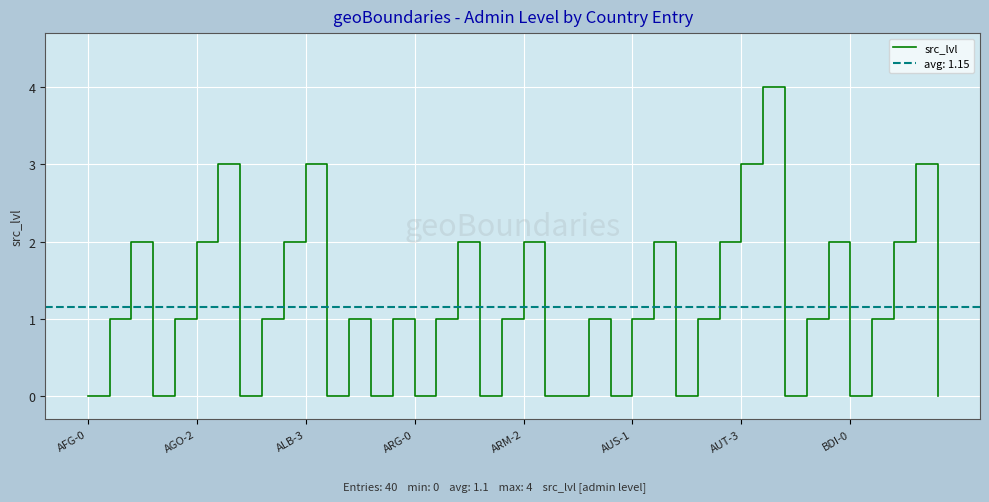

What is the difference between the maximum and minimum values?

4